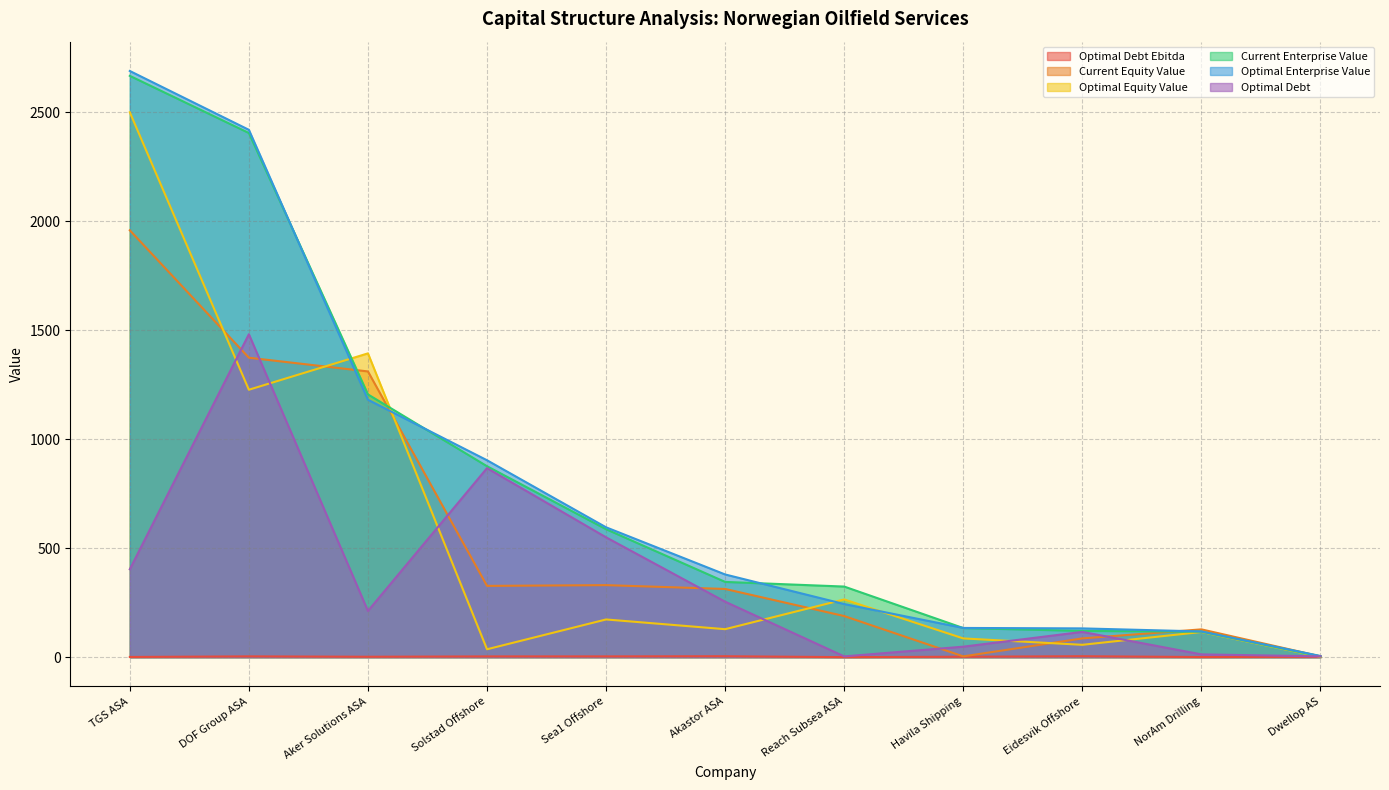

At how many categories does at least one series exceed 844?

4